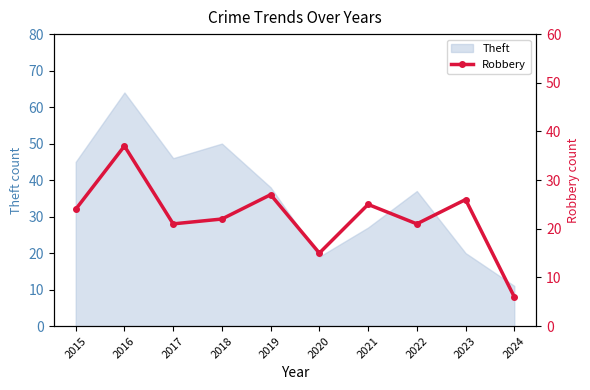

Which label corresponds to the largest value in the chart?

2016